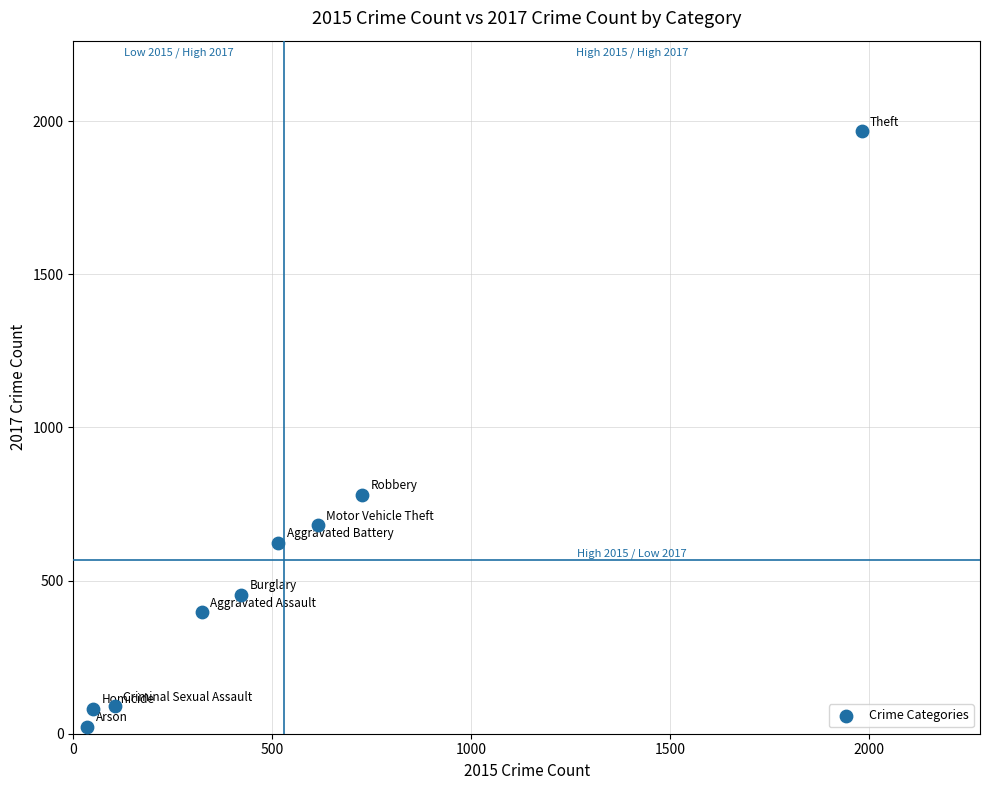

What is the average Y value?

566